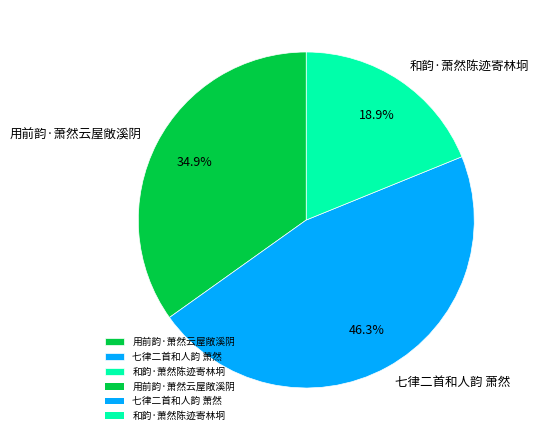

What is the ratio of the value at 用前韵·萧然云屋敞溪阴 to the value at 七律二首和人韵 萧然?

0.8